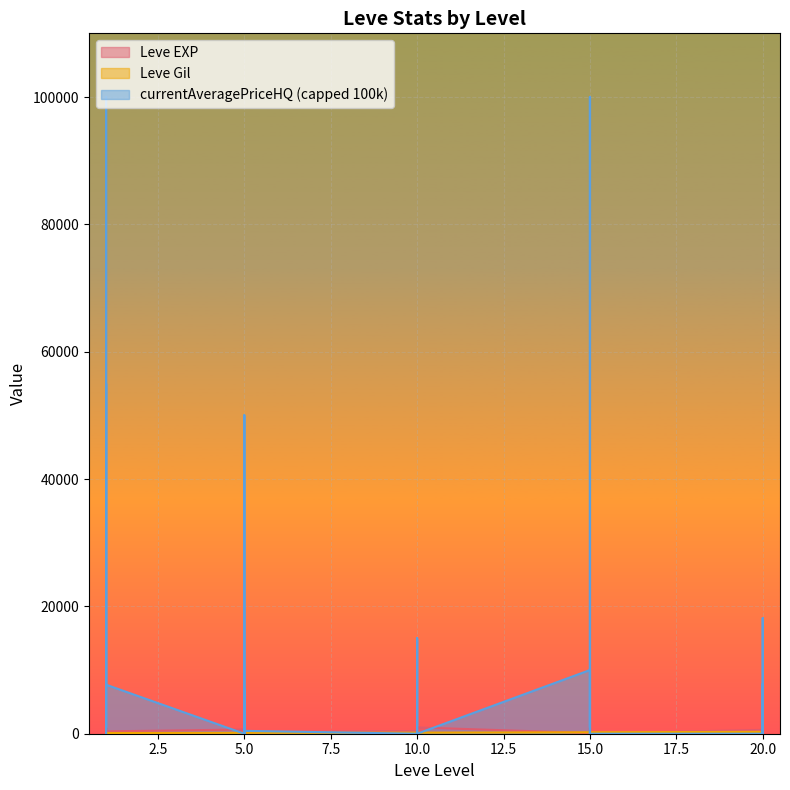

What is the total value across all series at 5?

800